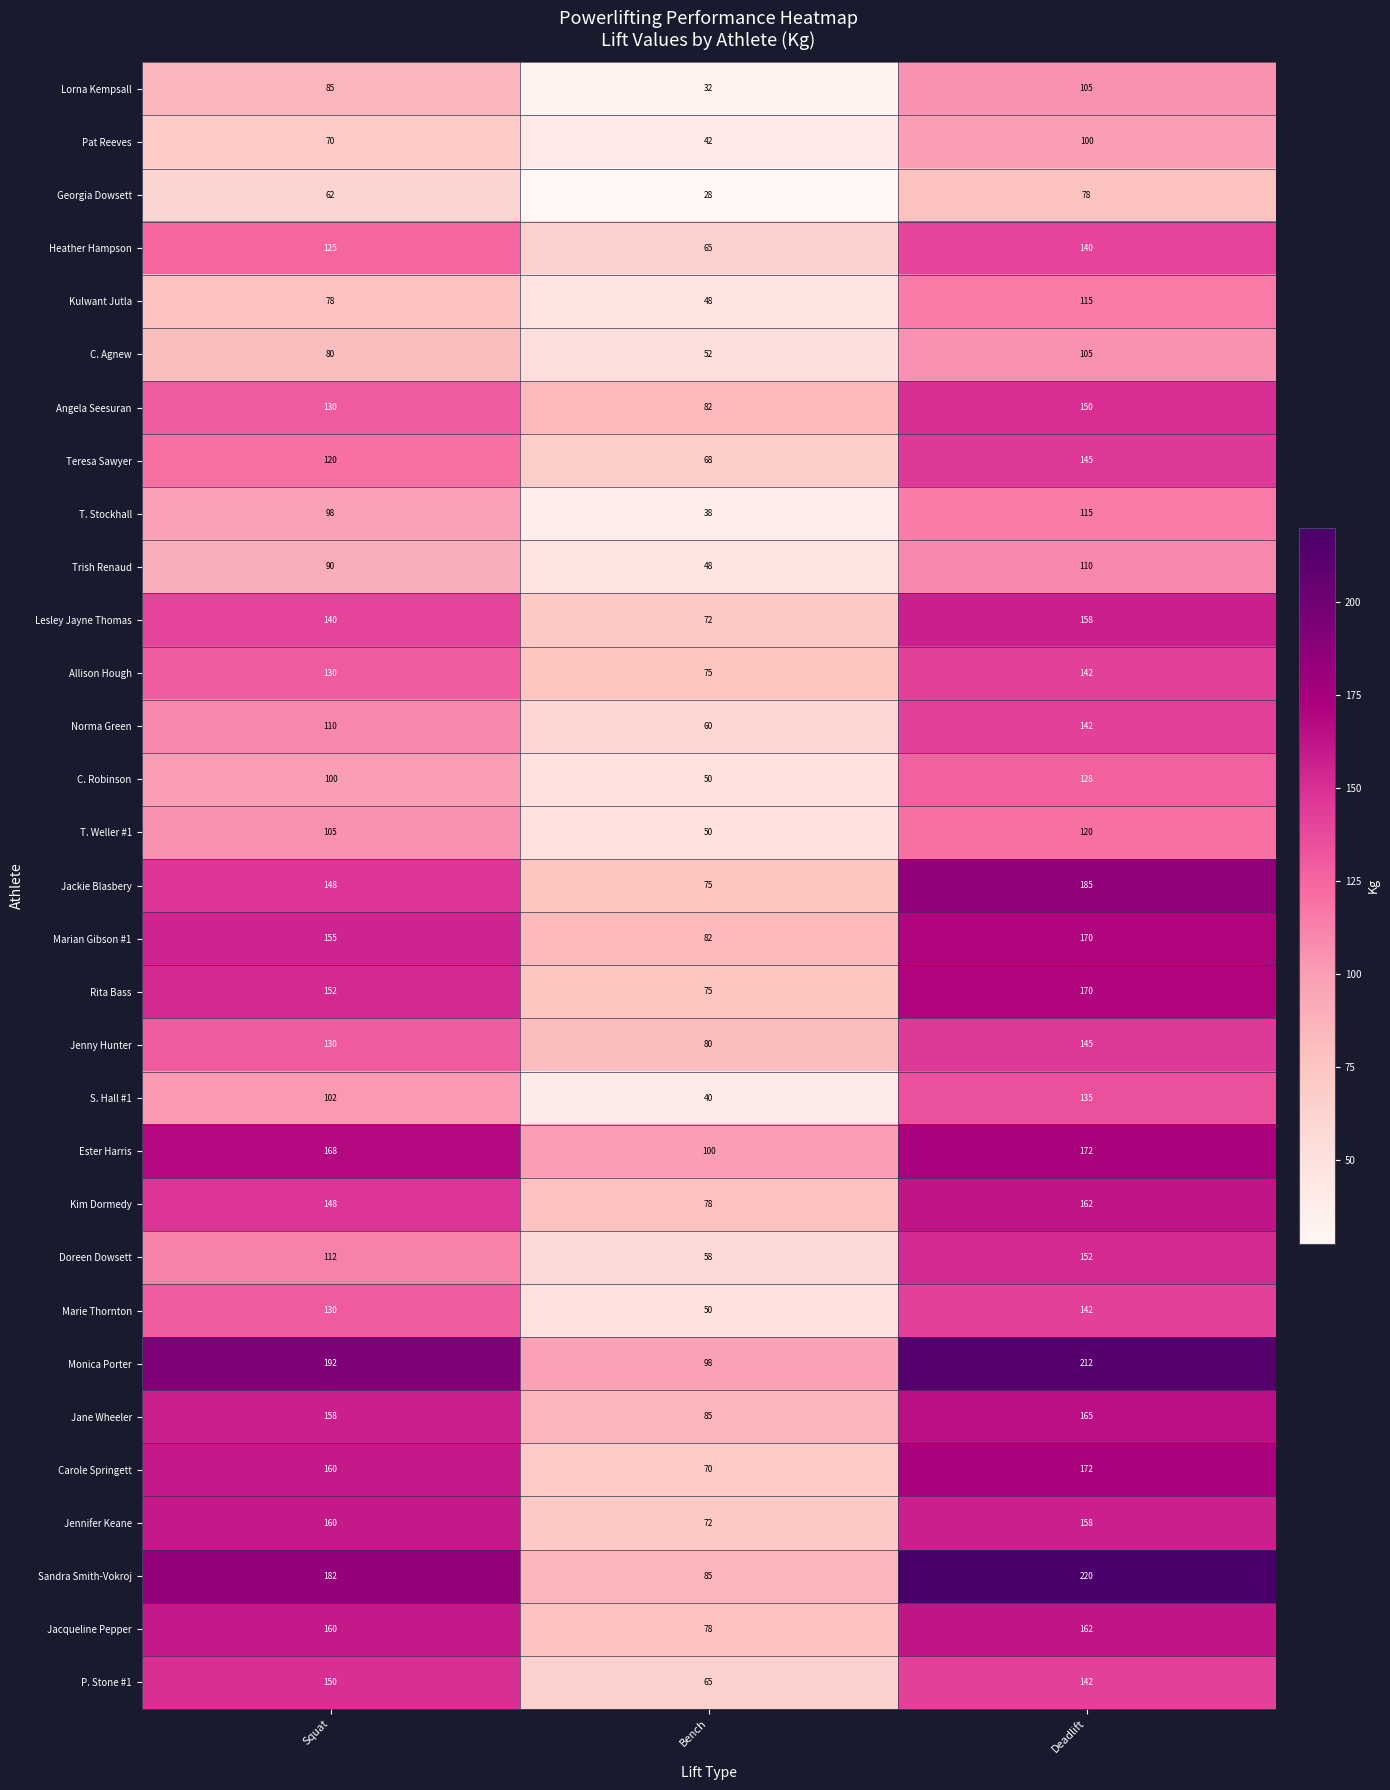

At which label is Teresa Sawyer closest to 106?

Squat